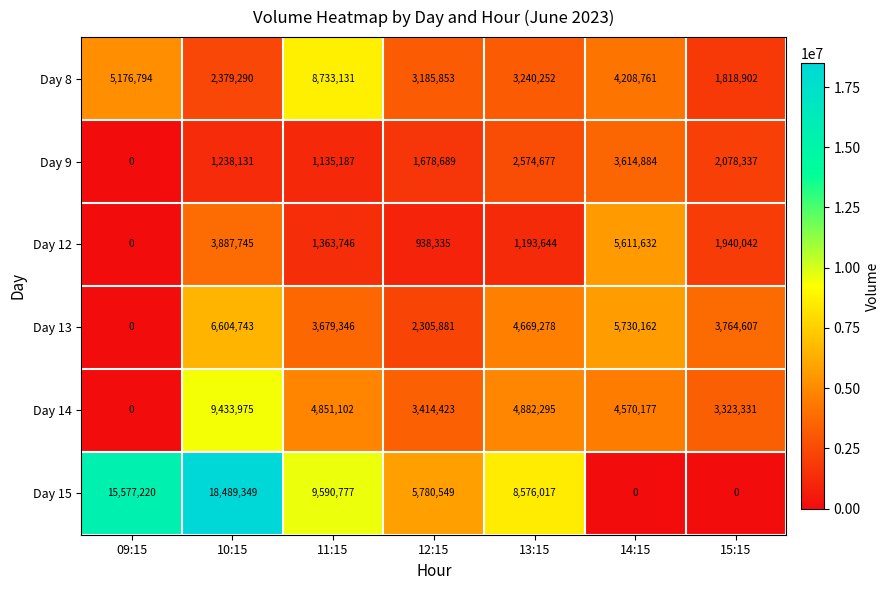

What value does the Day 15 series have at 13:15?

8576017